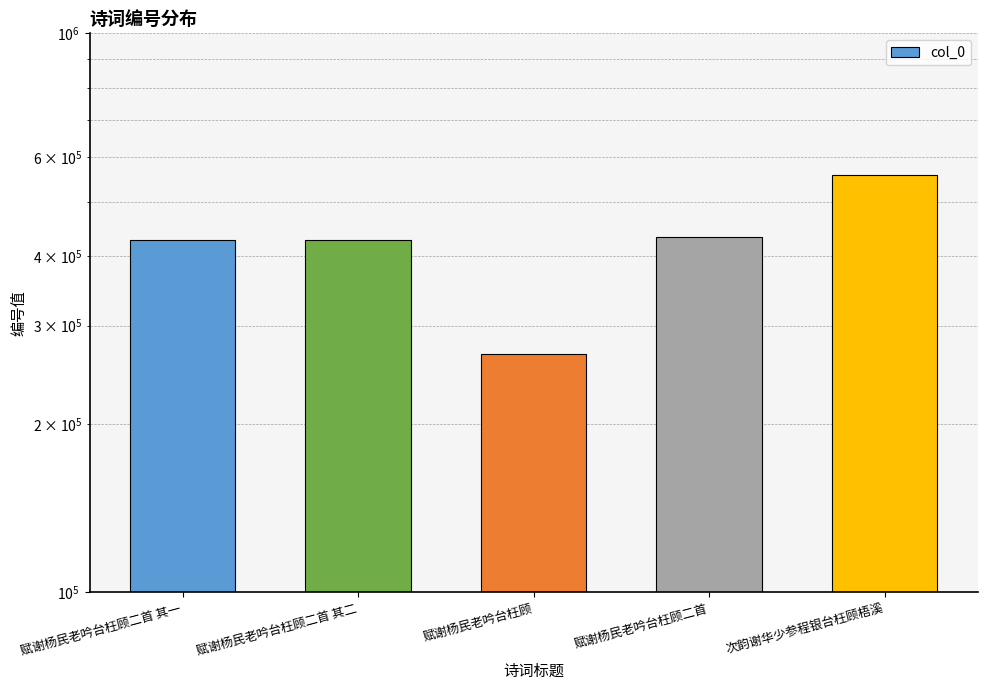

What is the maximum value shown in the chart?

558720